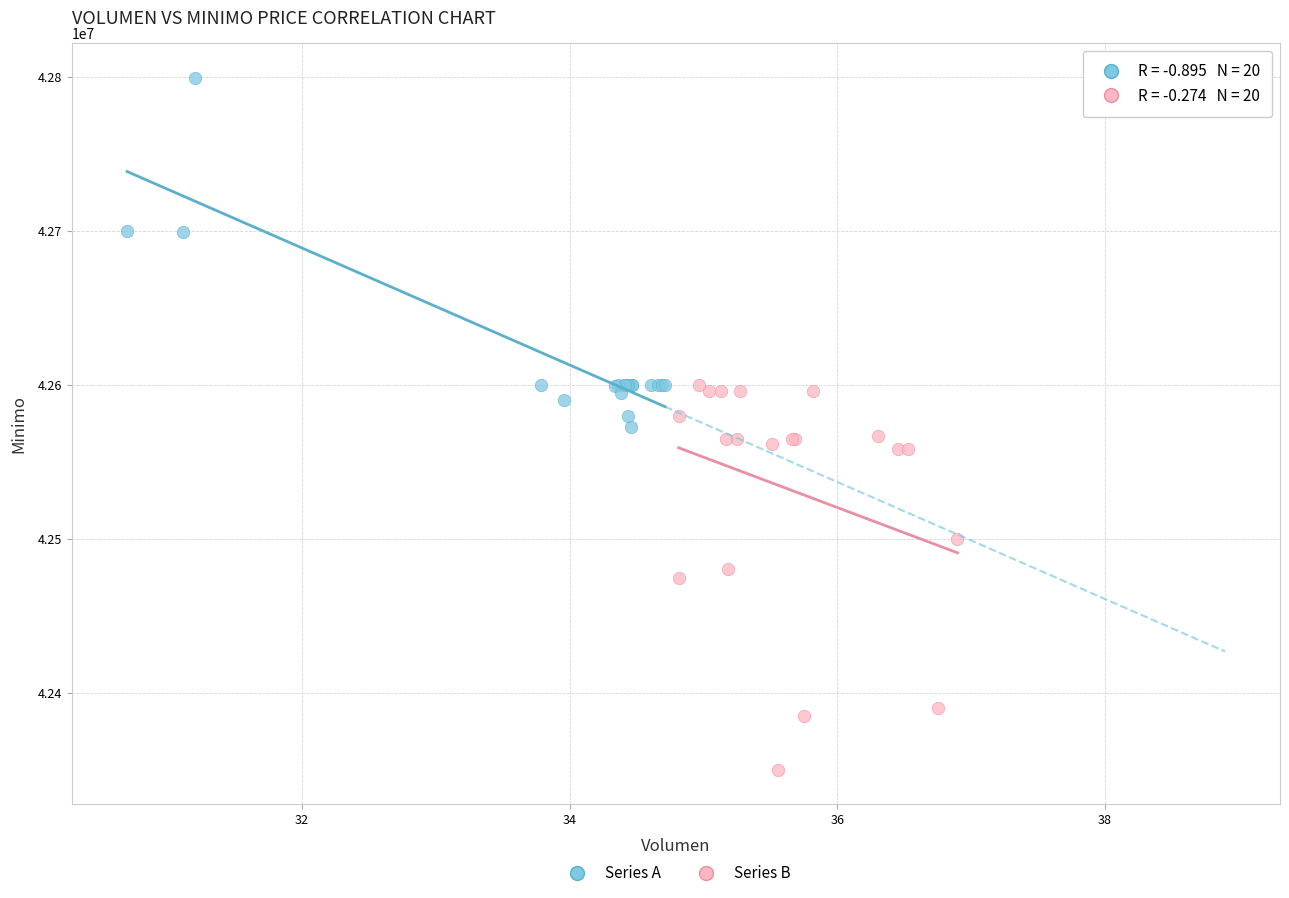

Which series contains the highest Y value?

Series A